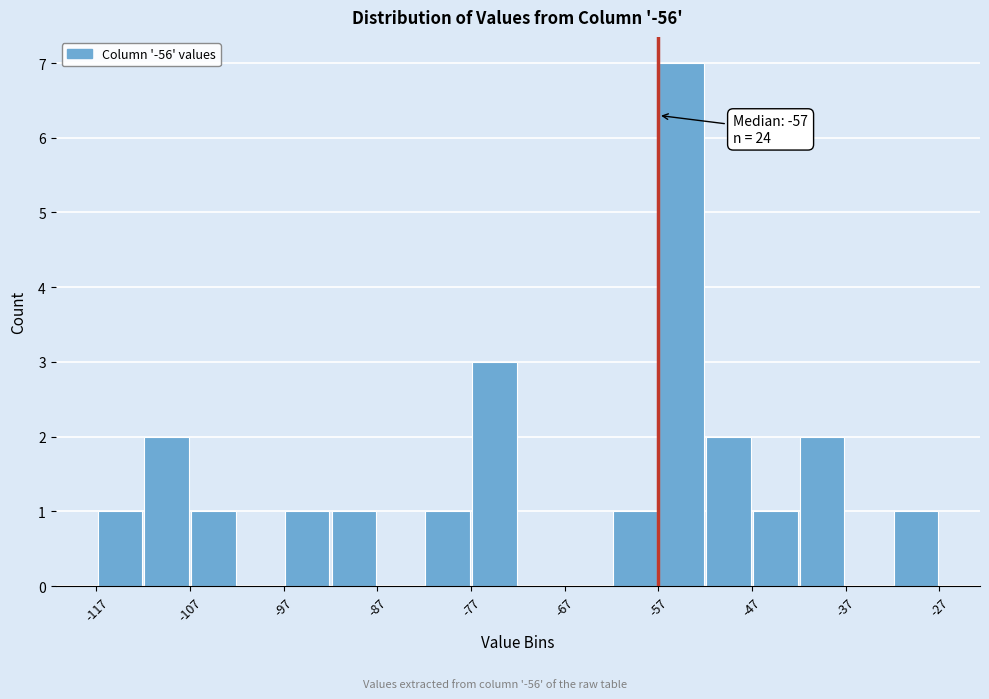

Which range on the x-axis has the tallest bar?

-57 to -52